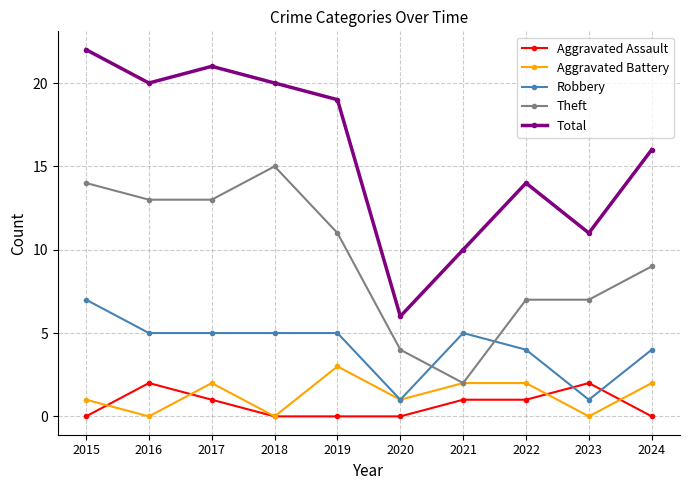

List the series in order of their peak value, lowest first.

Aggravated Assault, Aggravated Battery, Robbery, Theft, Total